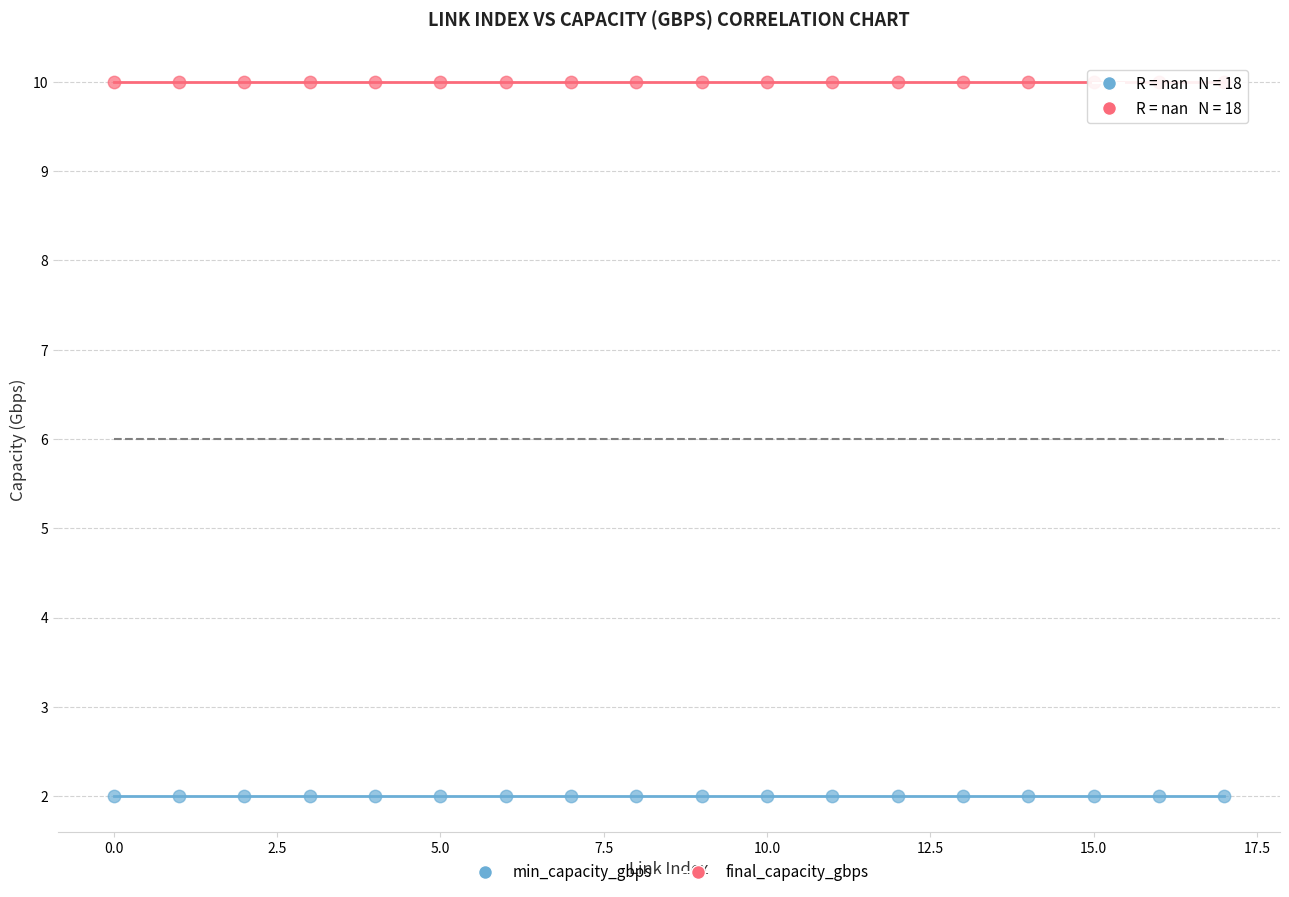

Which series contains the lowest Y value?

min_capacity_gbps